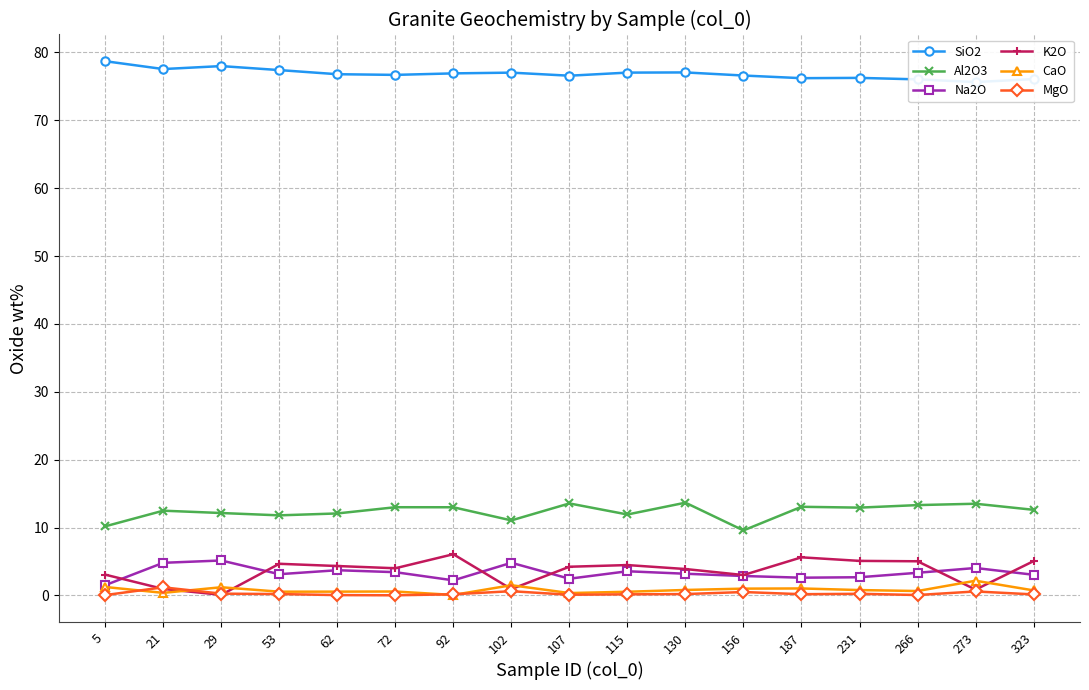

Rank the series at 29 from lowest to highest value.

K2O, MgO, CaO, Na2O, Al2O3, SiO2